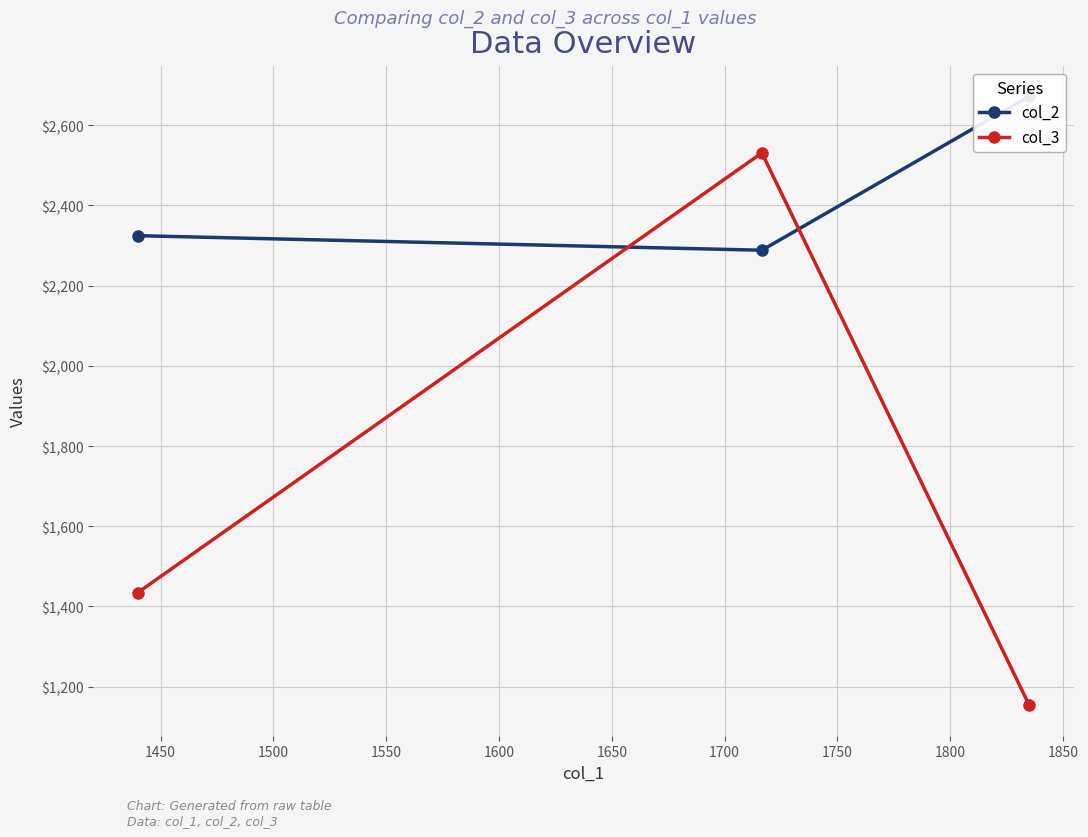

What is the lowest value of the col_3 series?

1153.5